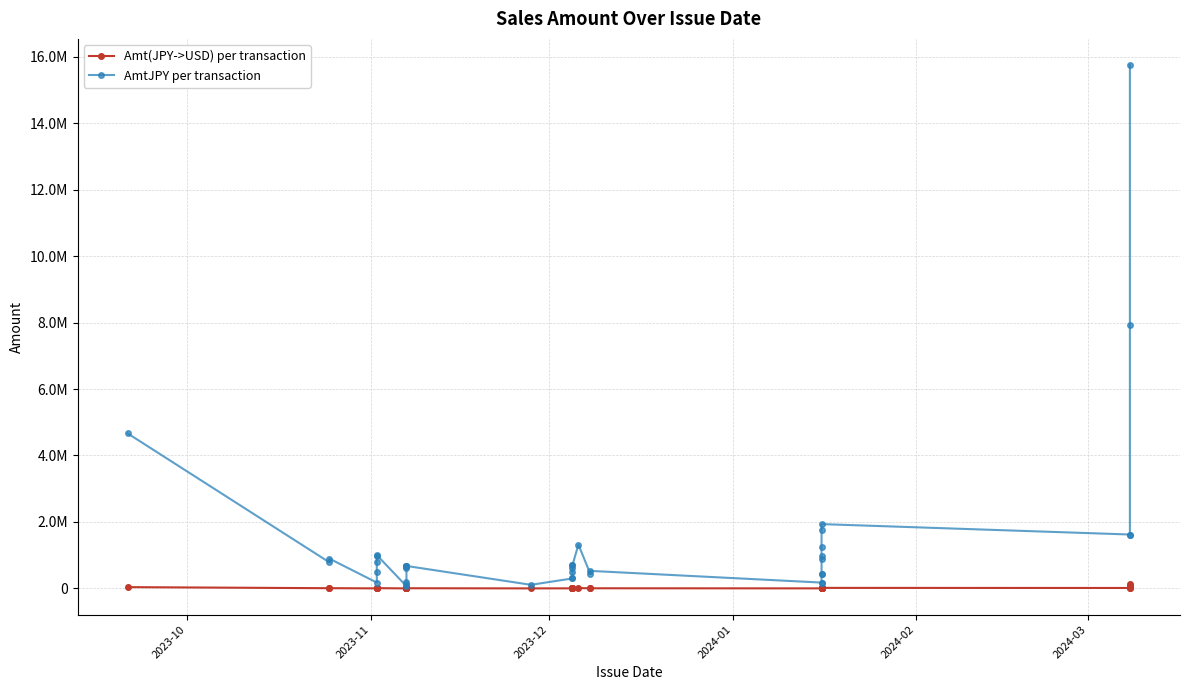

What is the average value of the Amt(JPY->USD) per transaction series?

11522.5